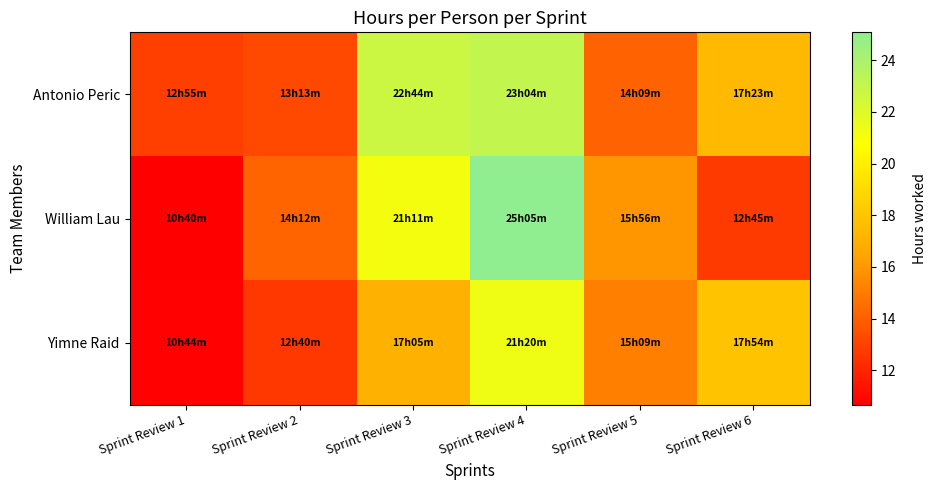

What is the smallest value displayed?

10.7